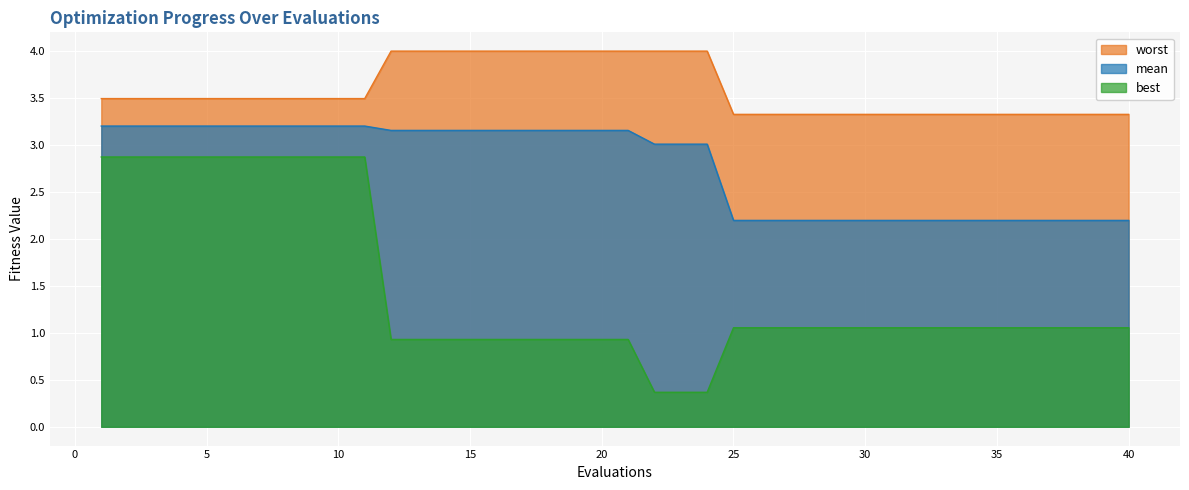

Does the chart display data point markers on the line(s)?

No